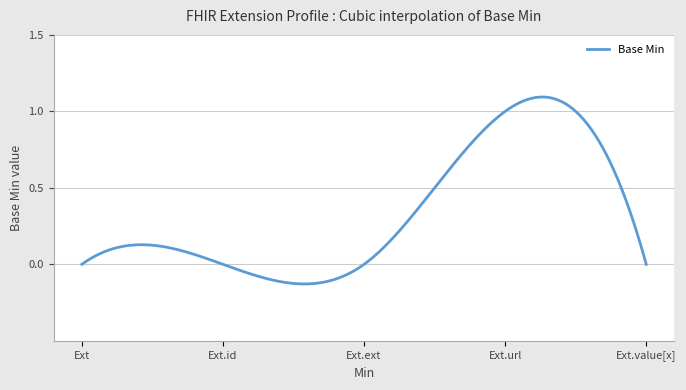

What is the difference between the maximum and minimum values?

1.2